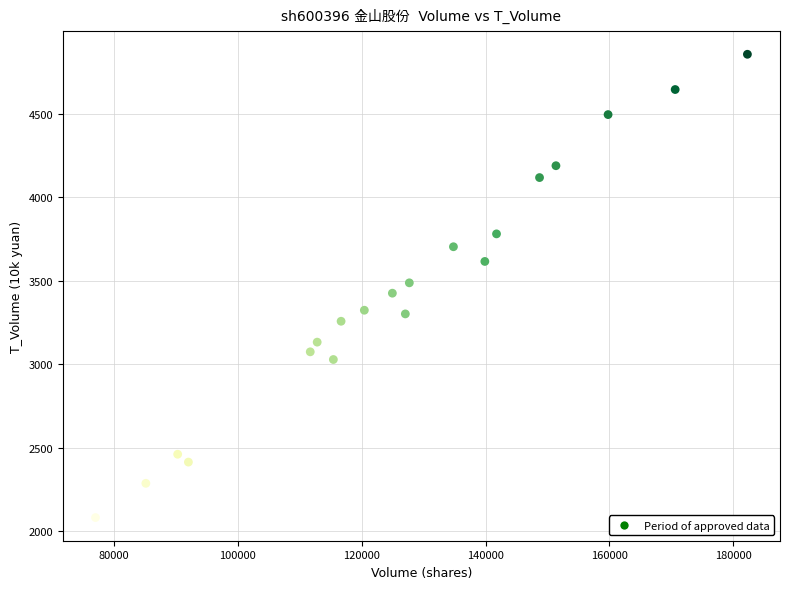

What is the range of Y values (max minus min)?

2773